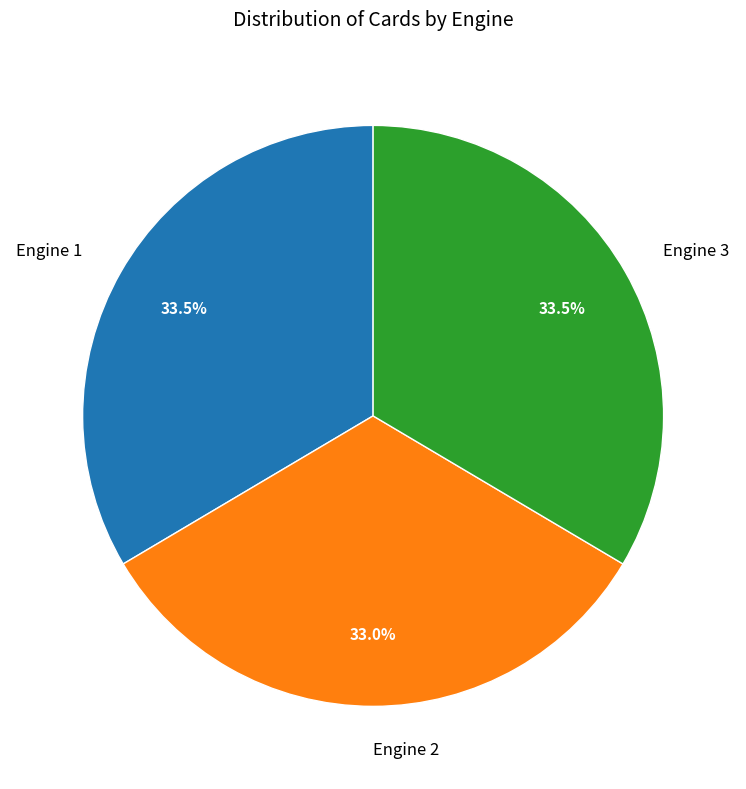

What is the total percentage of Engine 1 and Engine 2?

66.5%